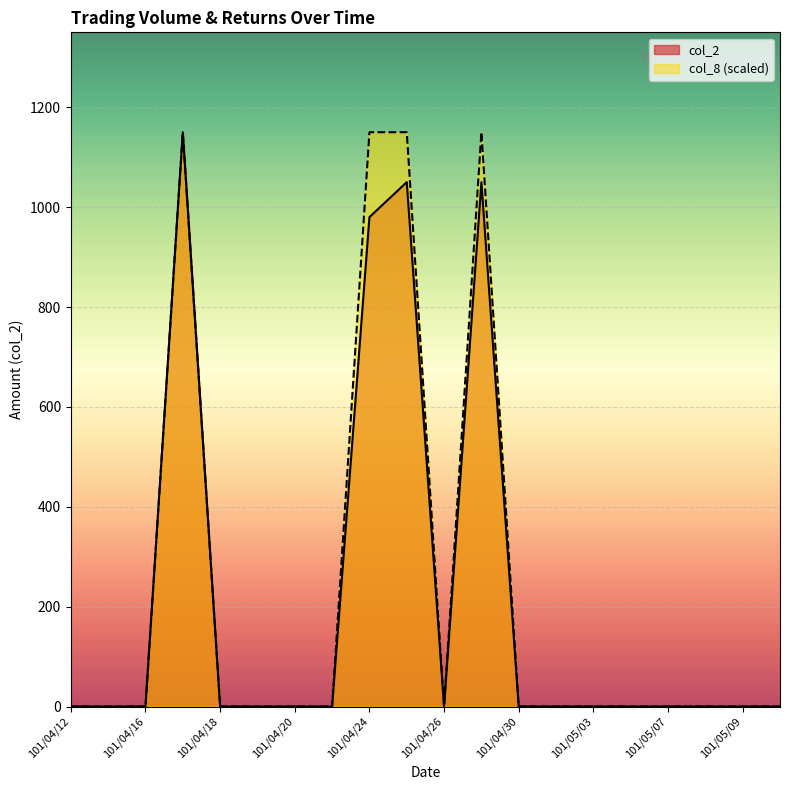

Is it true that col_8 equals 0 at 101/05/02?

True